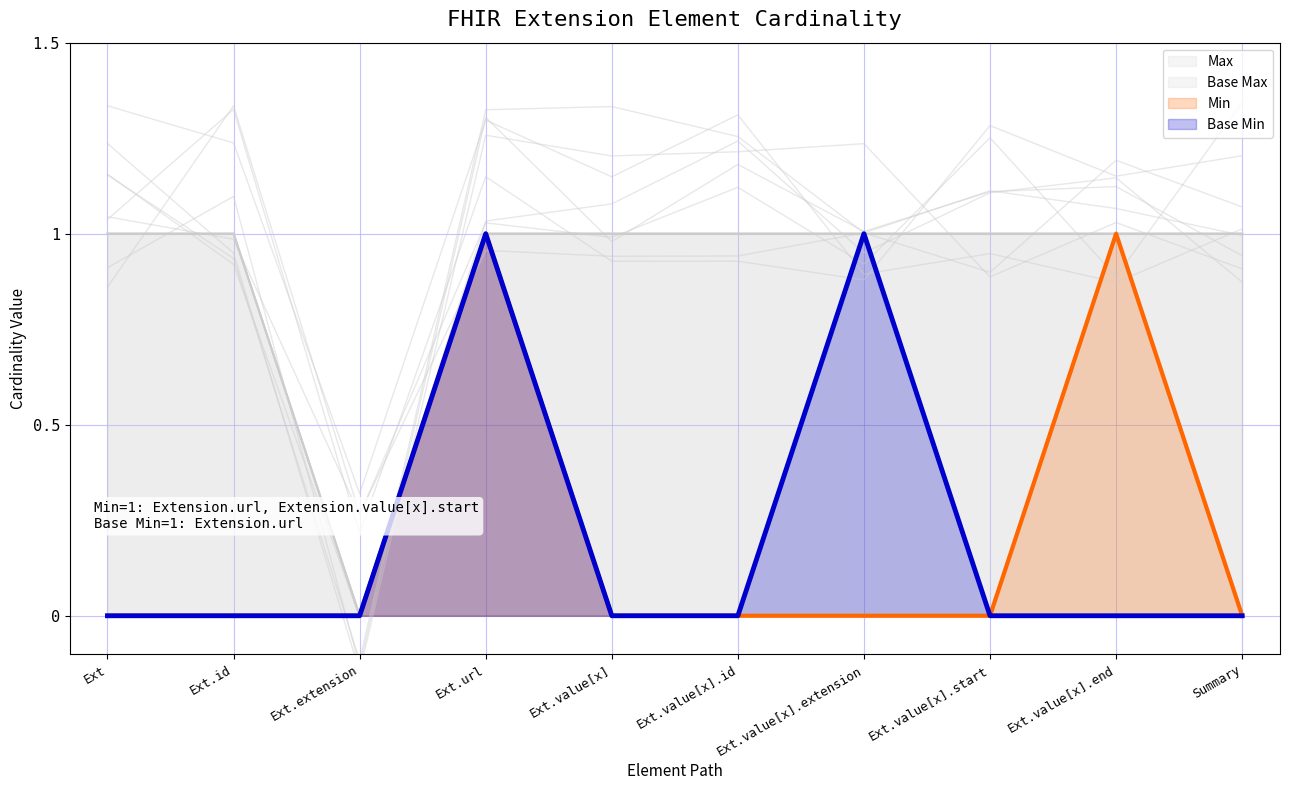

Reading left to right, what are all the values shown in this chart?

Min: 0	0	0	1	0	0	0	0	1	0
Max: 1	1	0	1	1	1	1	1	1	1
Base Min: 0	0	0	1	0	0	1	0	0	0
Base Max: 1	1	0	1	1	1	1	1	1	1